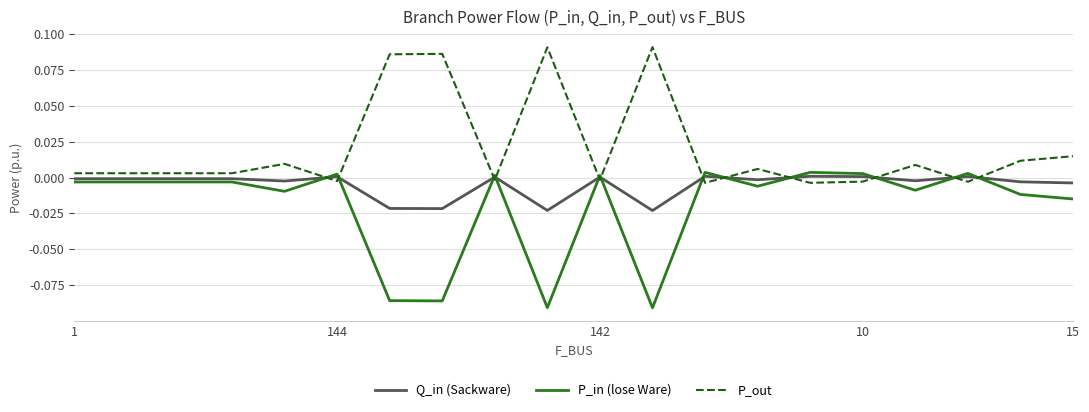

True or false: P_out and P_in (lose Ware) intersect in this chart.

True